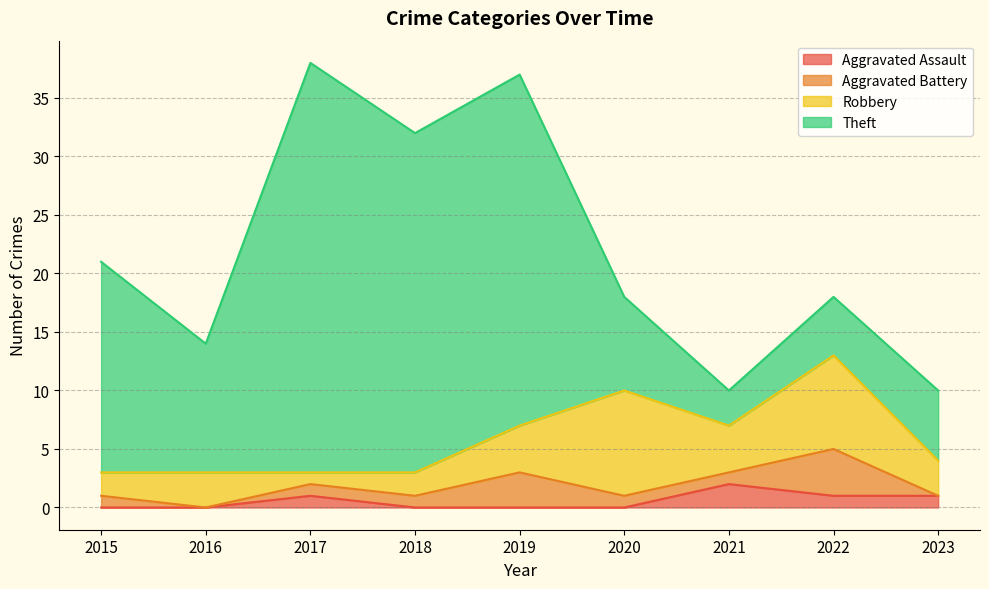

How many values in the Robbery series exceed 3?

4